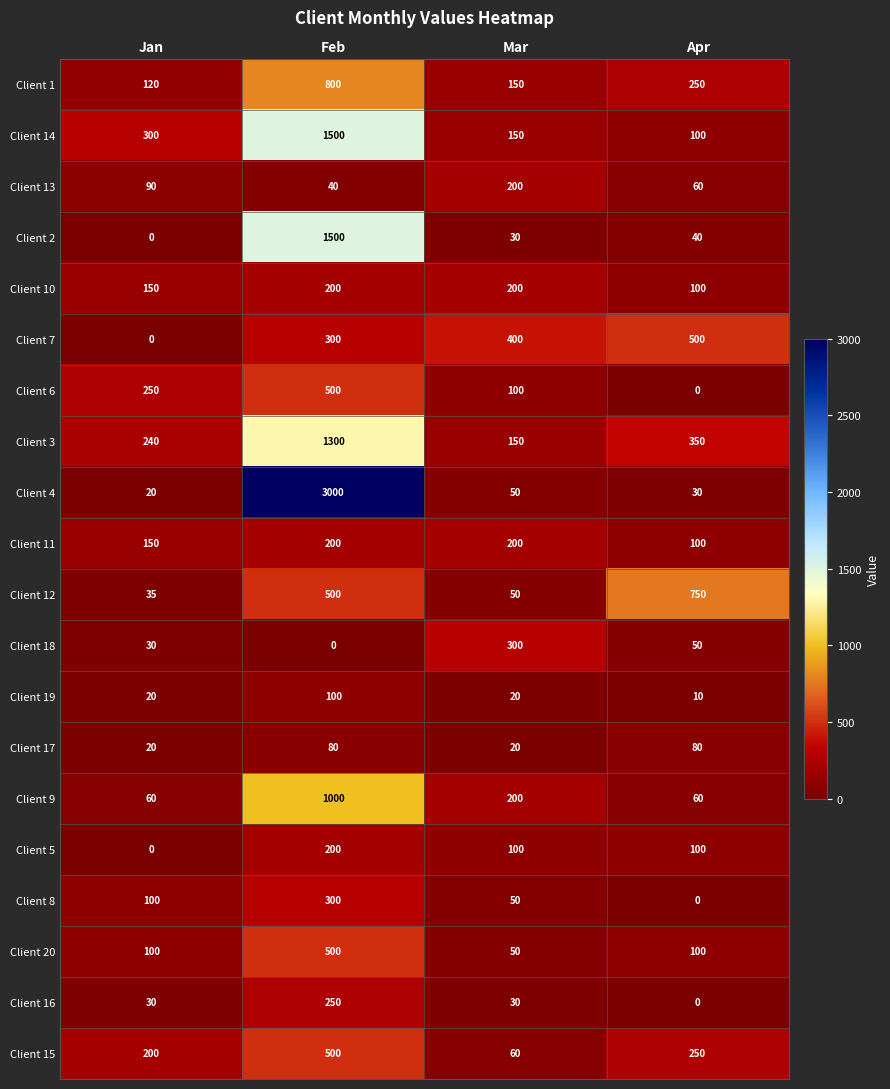

Where is Client 13 nearest to the value 120?

Jan